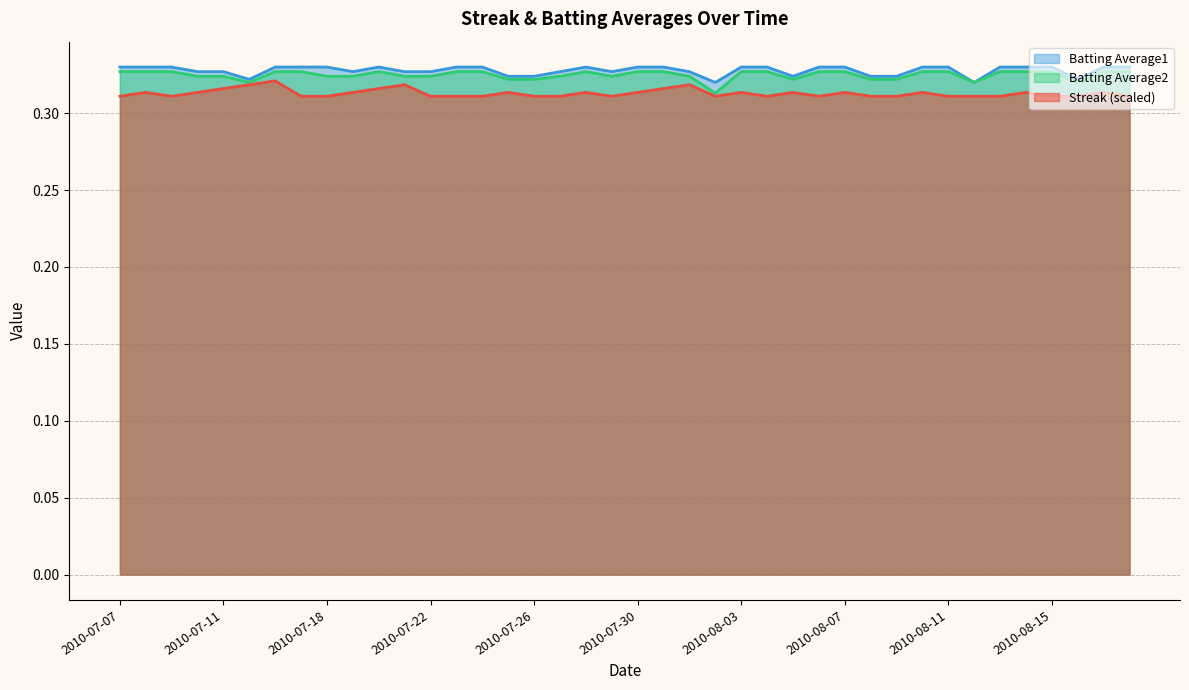

At how many categories does at least one series exceed 0?

40